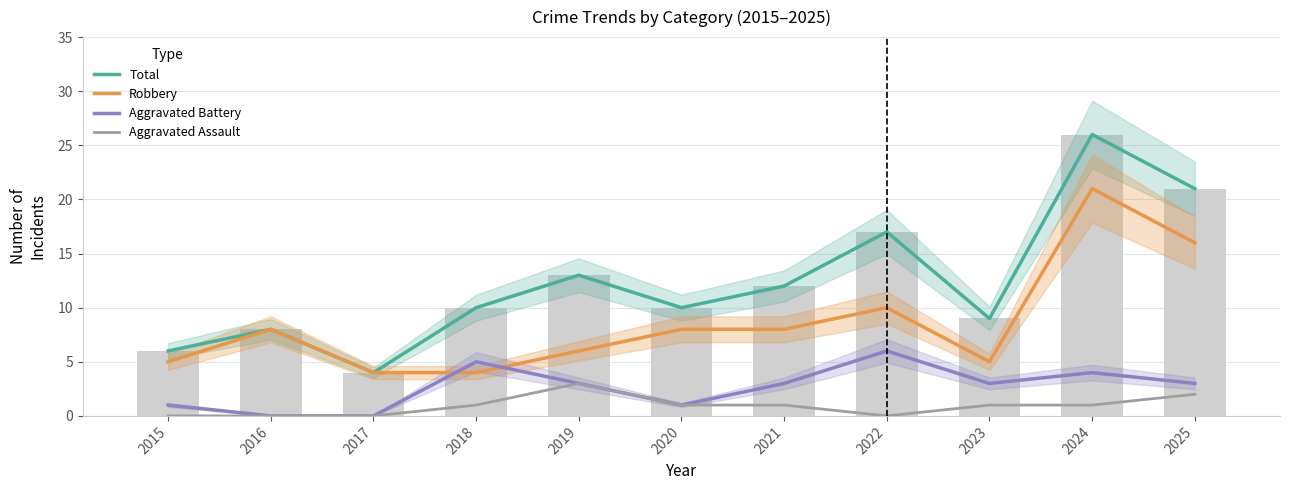

At which label is Aggravated Battery closest to 3?

2019